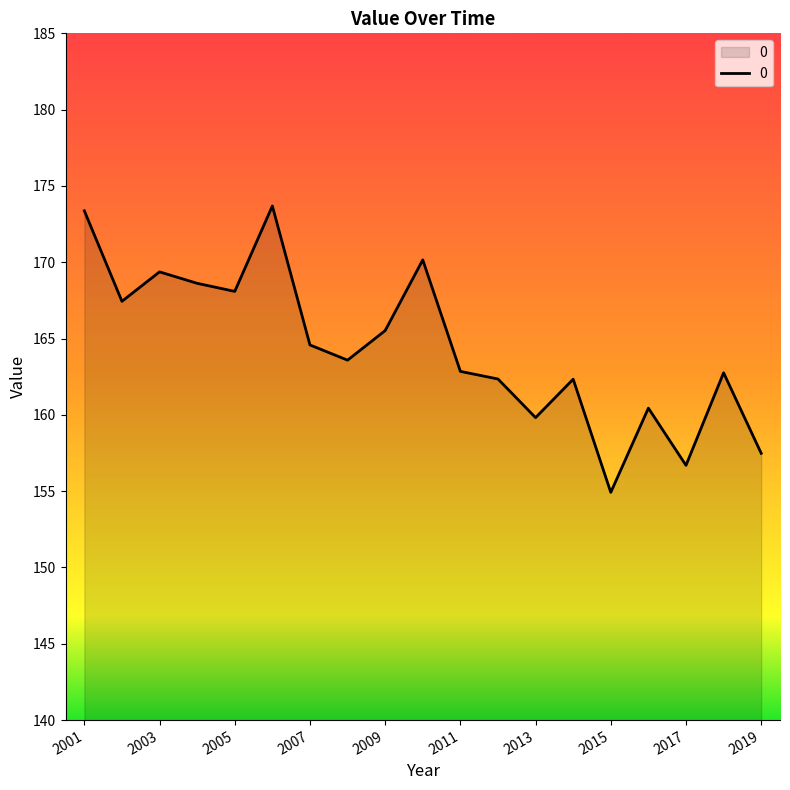

What is the greatest value displayed?

173.7